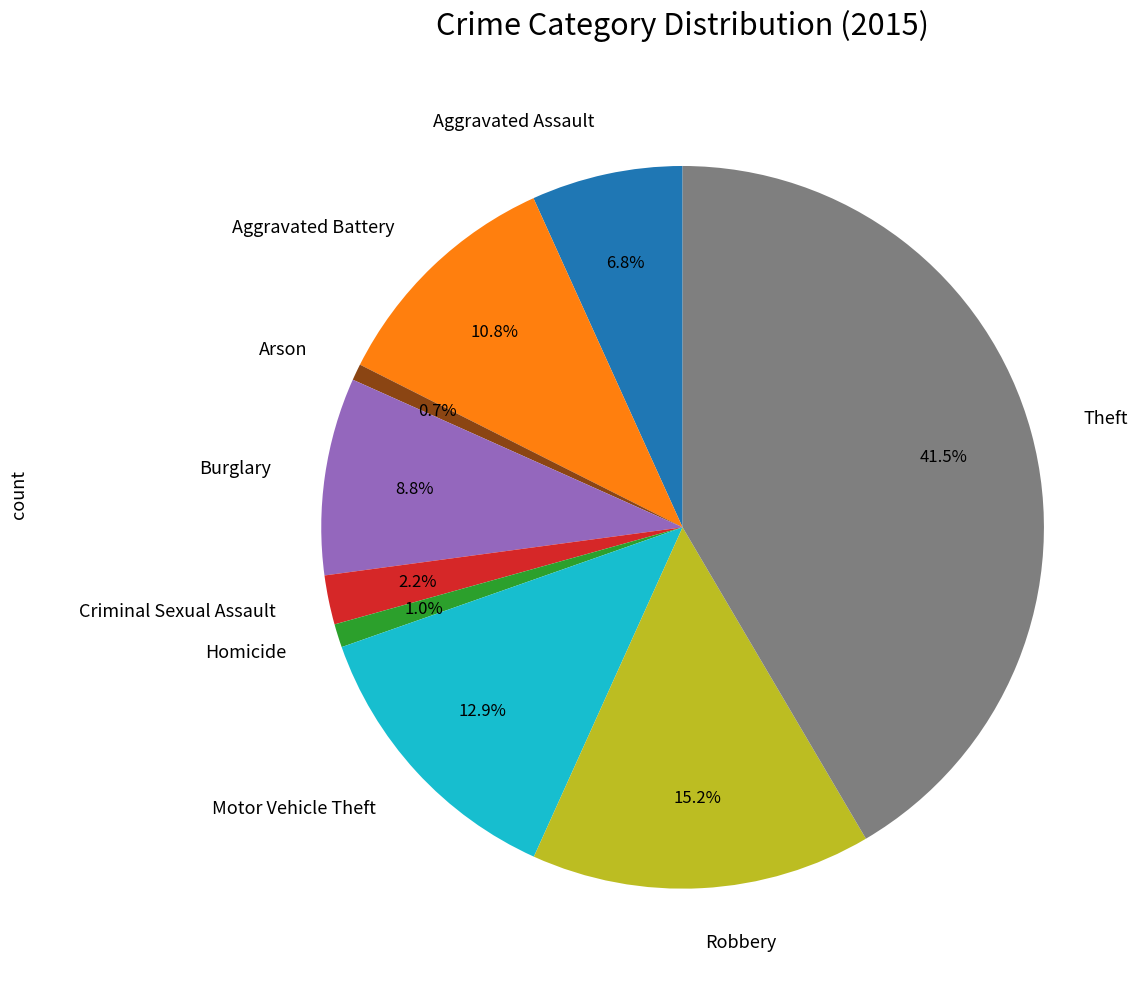

Which has a higher value, Motor Vehicle Theft or Aggravated Battery?

Motor Vehicle Theft